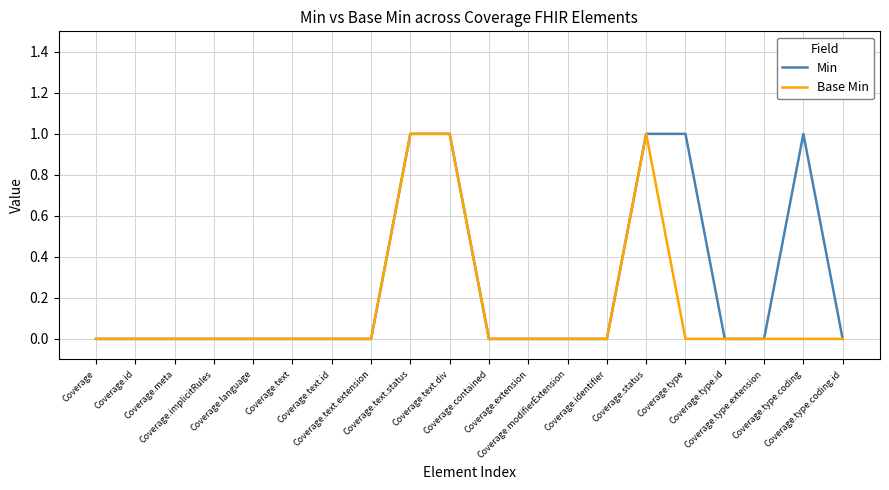

Which series has the largest total across all categories?

Min